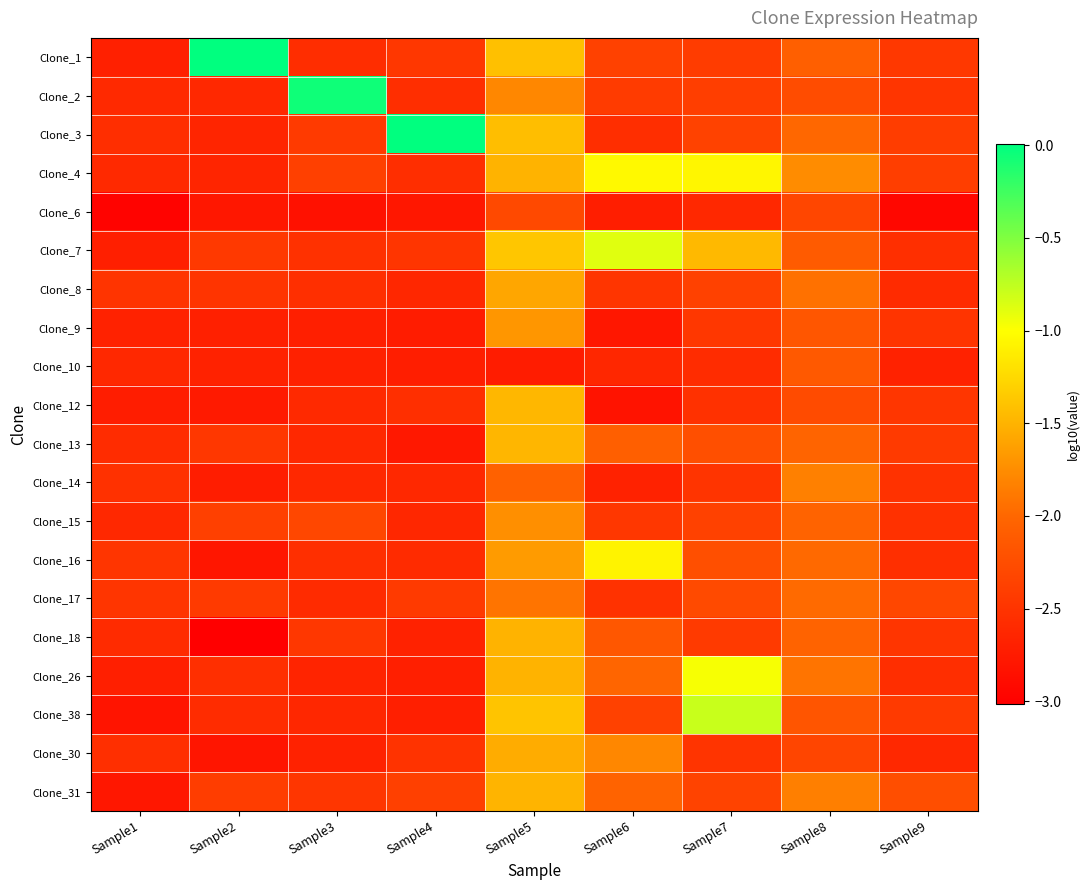

List the series in order of their peak value, highest first.

Clone_3, Clone_1, Clone_2, Clone_38, Clone_7, Clone_26, Clone_4, Clone_16, Clone_12, Clone_13, Clone_31, Clone_18, Clone_30, Clone_8, Clone_9, Clone_15, Clone_14, Clone_17, Clone_10, Clone_6